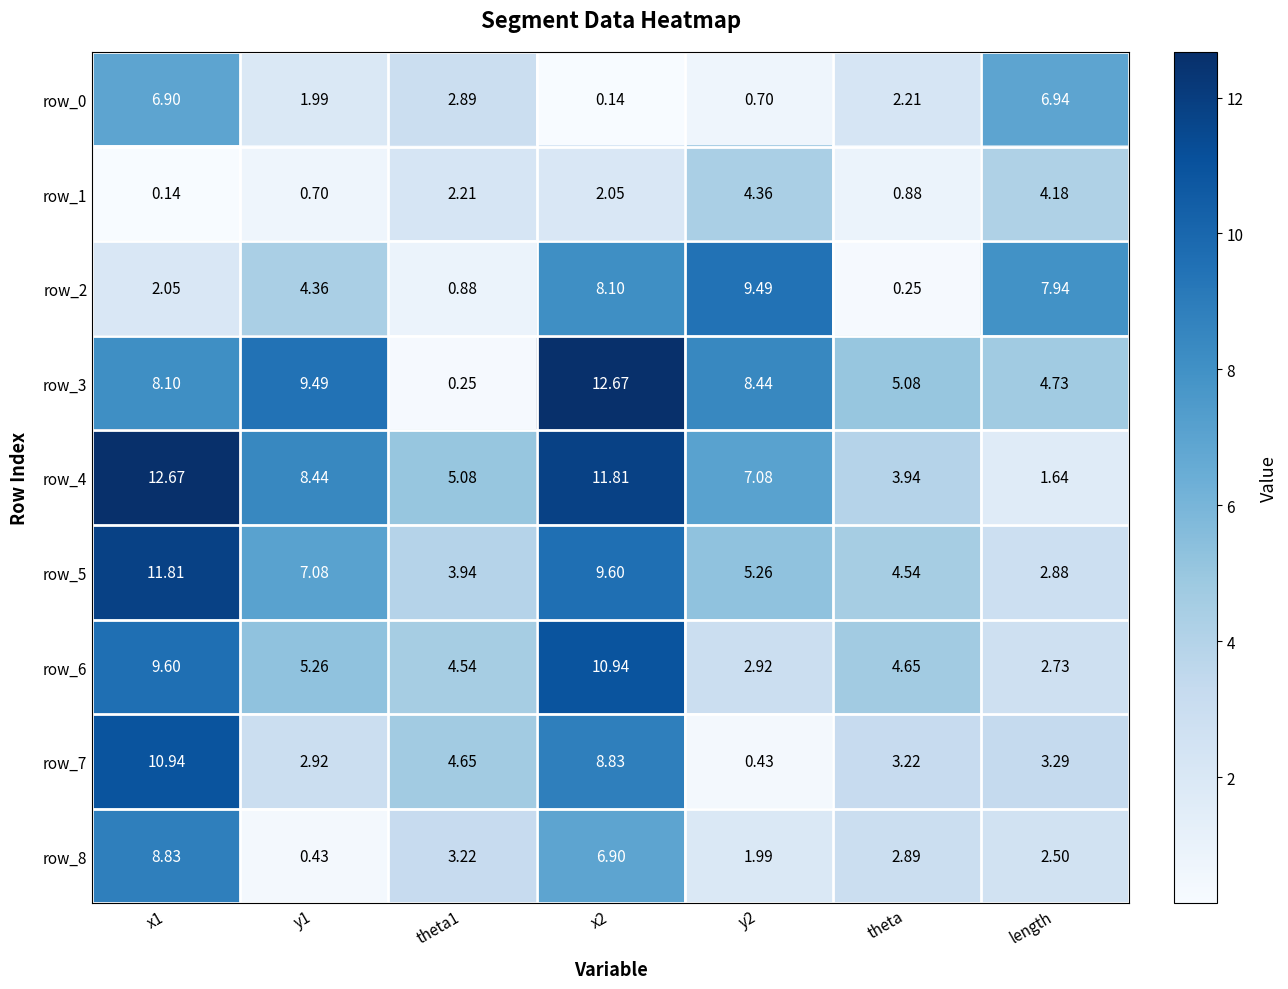

At which label is row_3 closest to 6?

theta